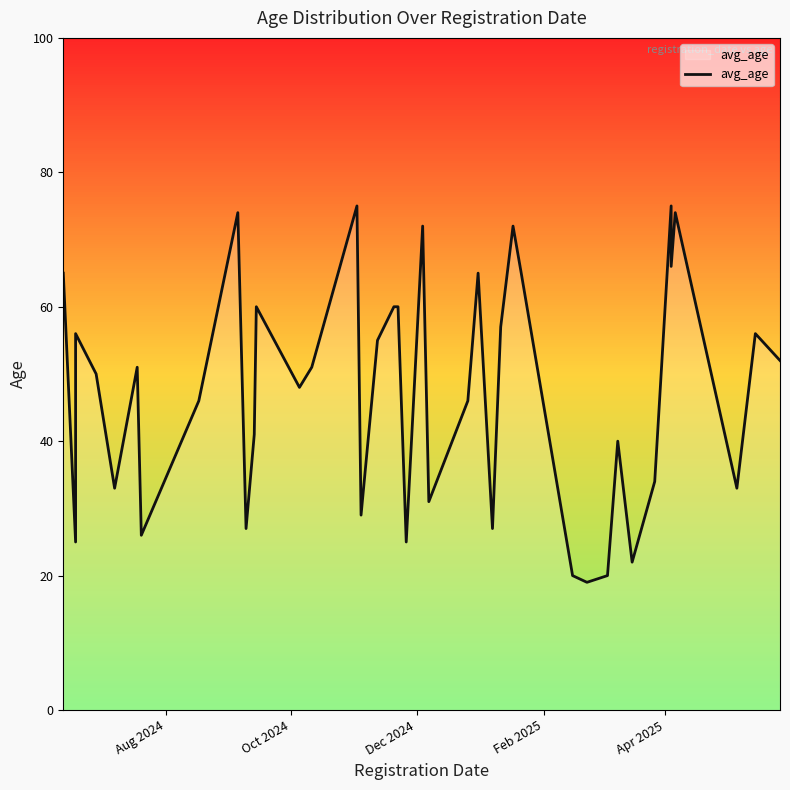

The chart shows a value of 119 at 34. True or false?

False